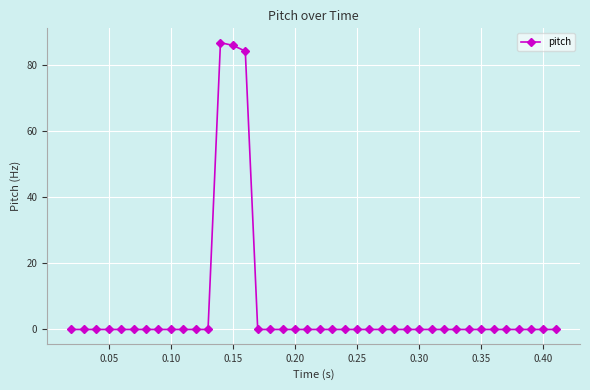

What is the maximum value shown in the chart?

86.9